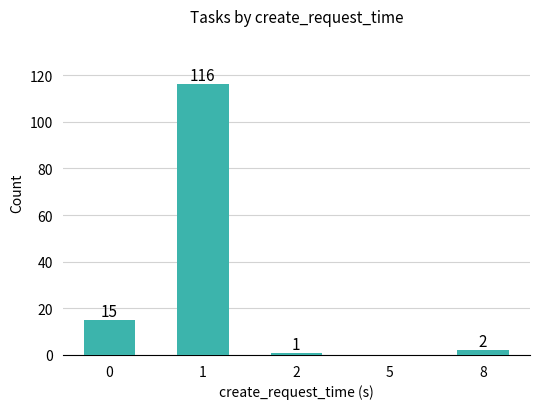

Reading left to right, what are all the values shown in this chart?

0=15	1=116	2=1	5=0	8=2